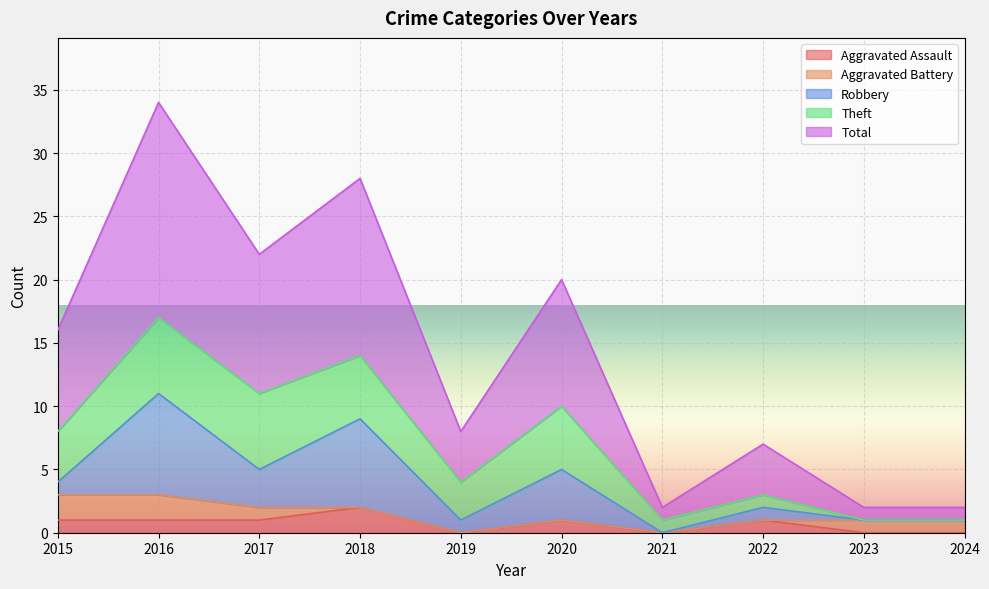

What is the difference between the Aggravated Assault values at 2023 and 2017?

1